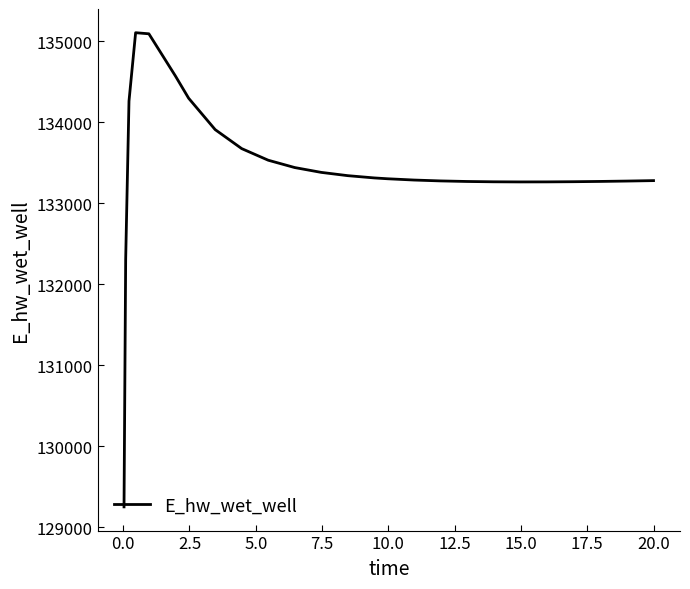

What is the smallest value displayed?

129248.7